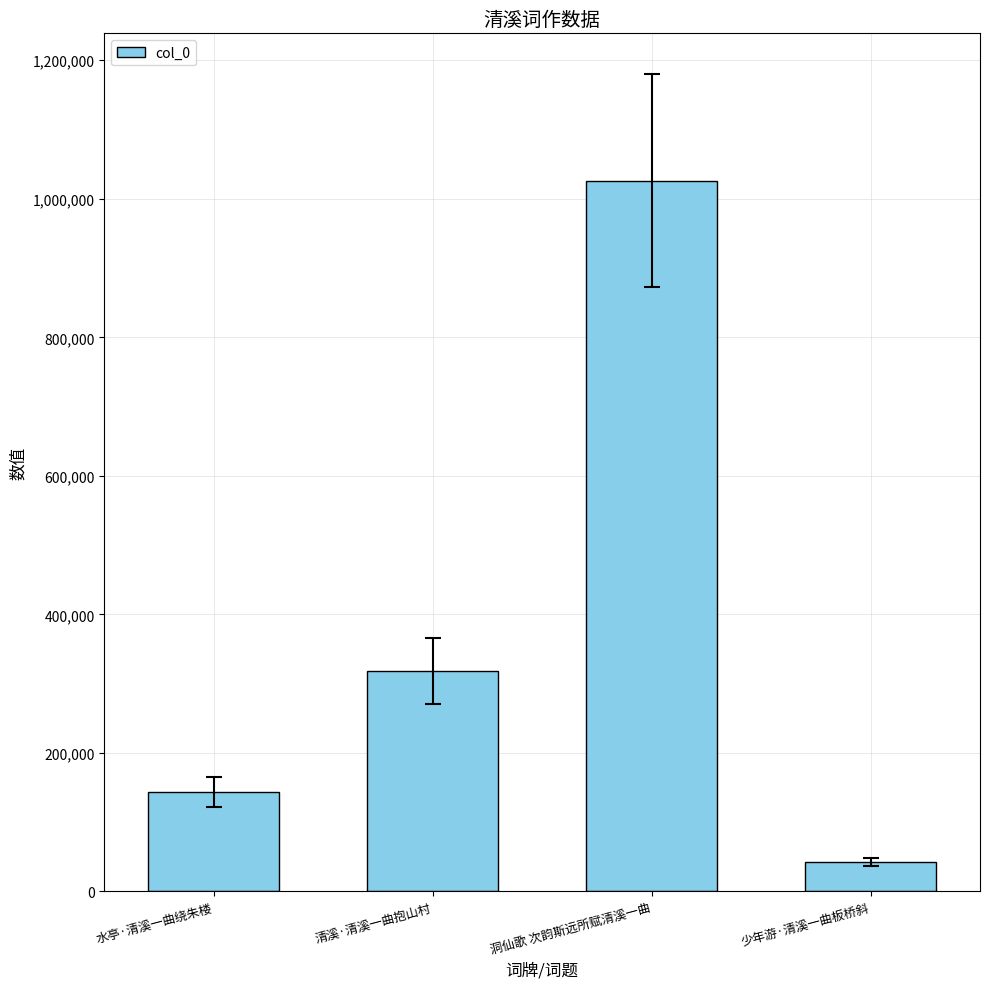

What is the approximate value at 水亭·清溪一曲绕朱楼?

143872